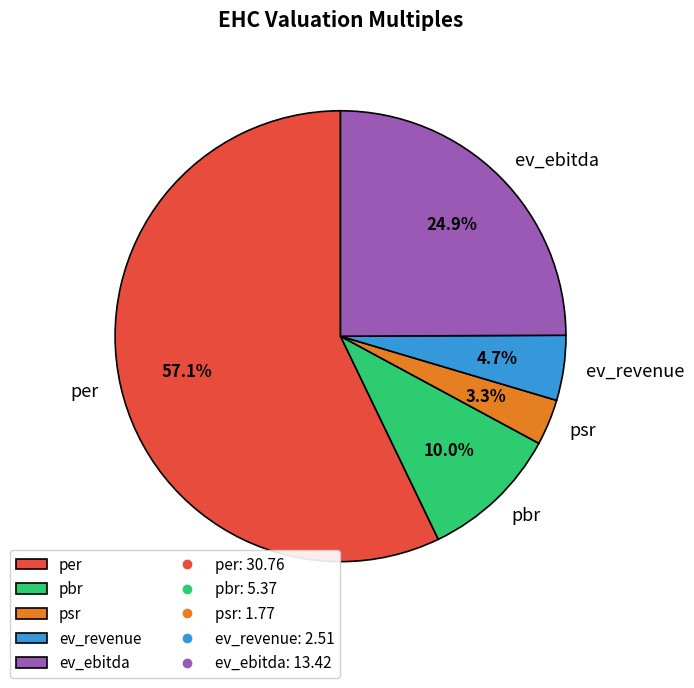

Rank the categories by value from lowest to highest.

psr, ev_revenue, pbr, ev_ebitda, per